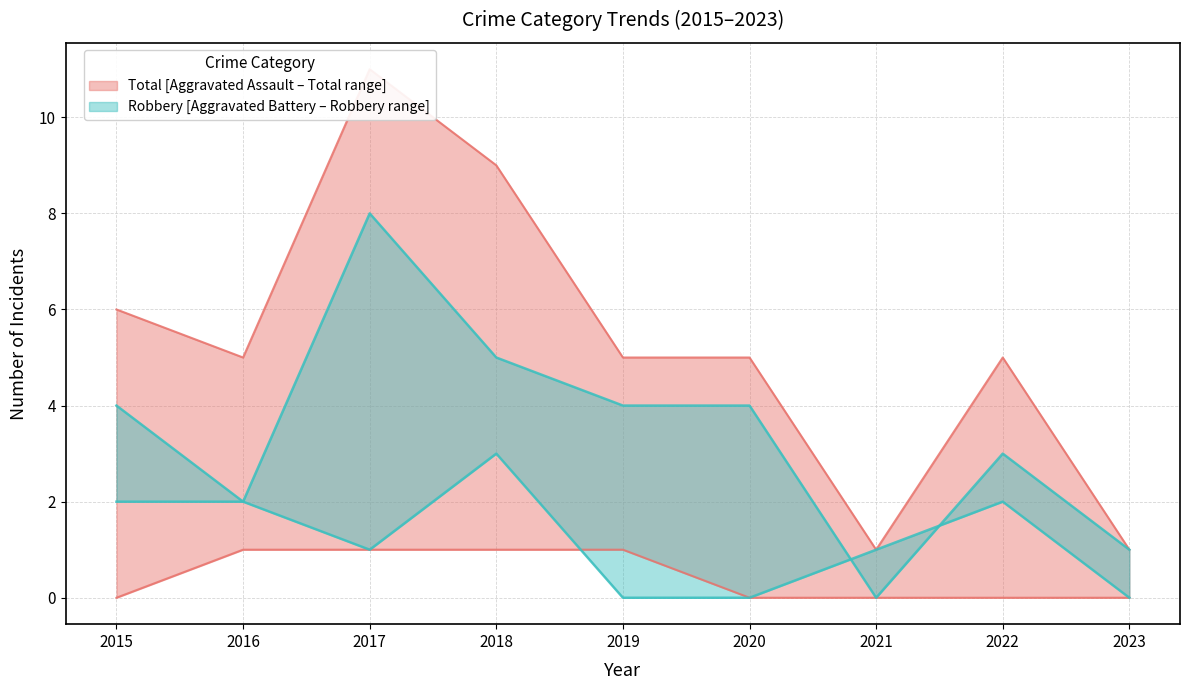

What is the sum of the Aggravated Battery values at 2017 and 2020?

1